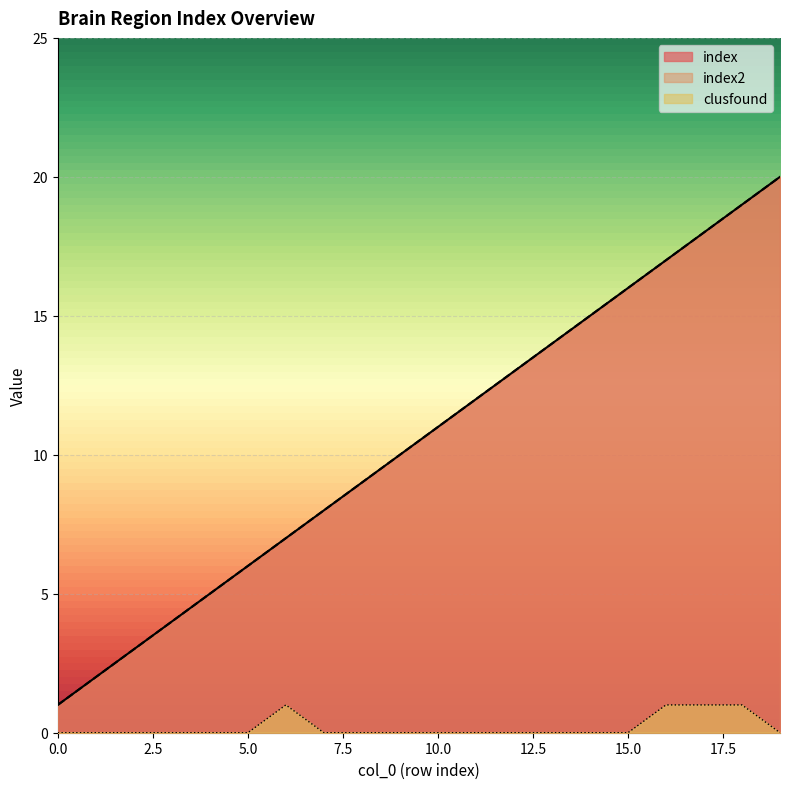

Which series has the largest range (max minus min)?

index